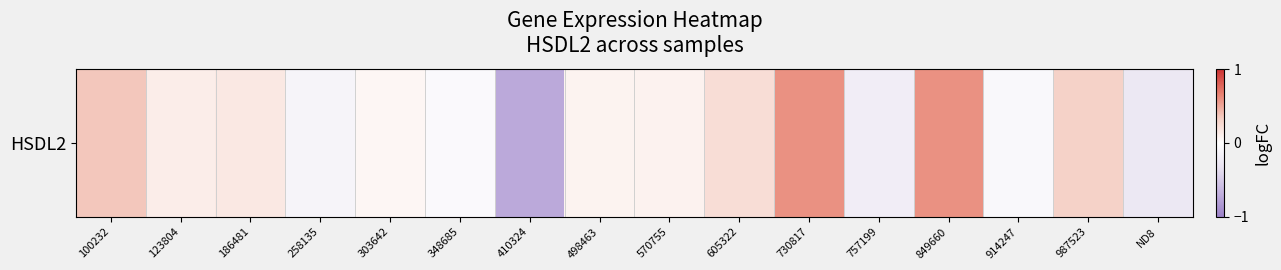

Read the value at 605322.

0.2